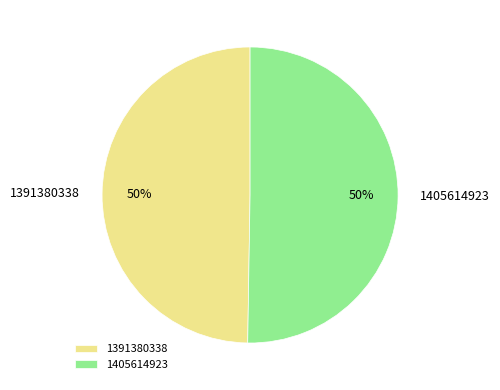

Which slice represents more than half of the pie?

1405614923